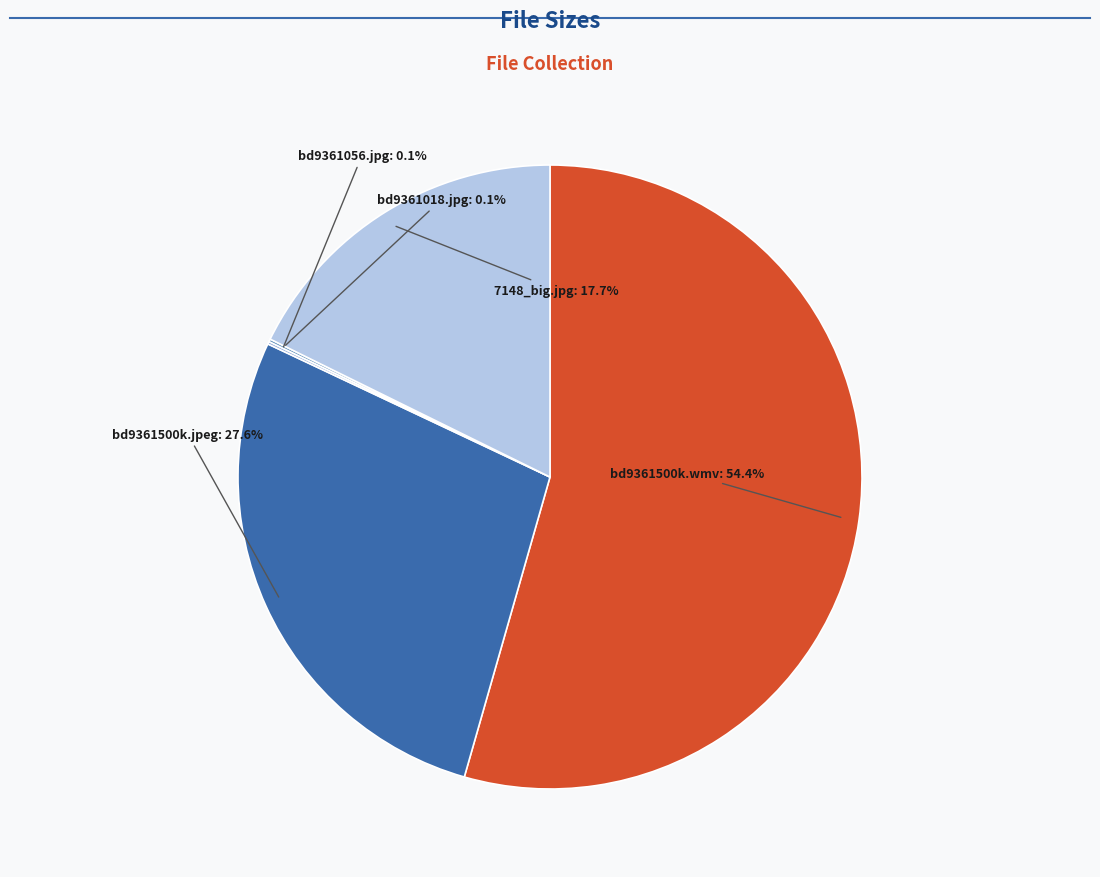

Is there any slice that represents more than half of the pie?

Yes